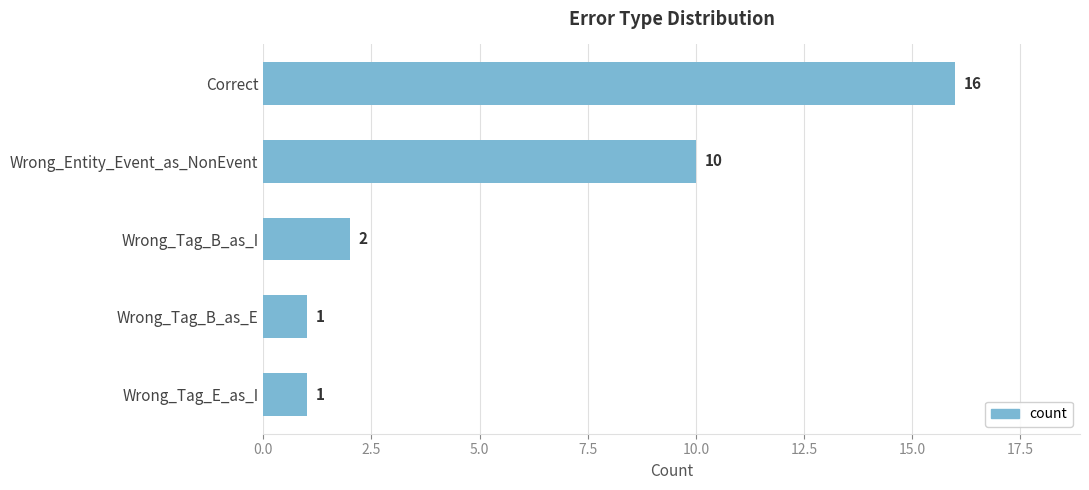

How many data points are less than 2?

2